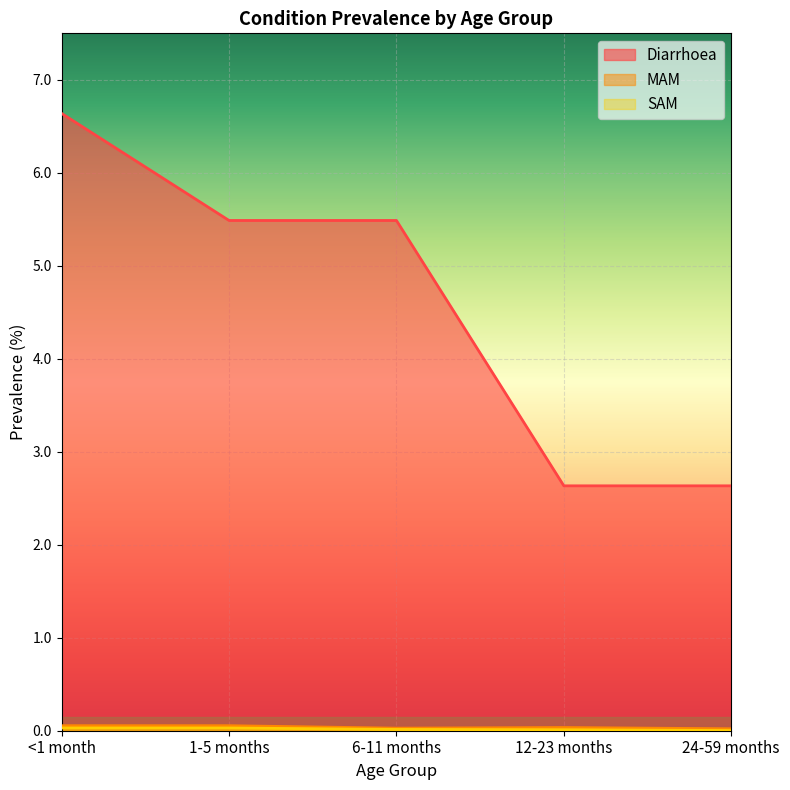

Reading left to right, extract all data points from this chart.

Diarrhoea: <1 month=6.6	1-5 months=5.5	6-11 months=5.5	12-23 months=2.6	24-59 months=2.6
MAM: <1 month=0.1	1-5 months=0.1	6-11 months=0.0	12-23 months=0.0	24-59 months=0.0
SAM: <1 month=0.0	1-5 months=0.0	6-11 months=0.0	12-23 months=0.0	24-59 months=0.0